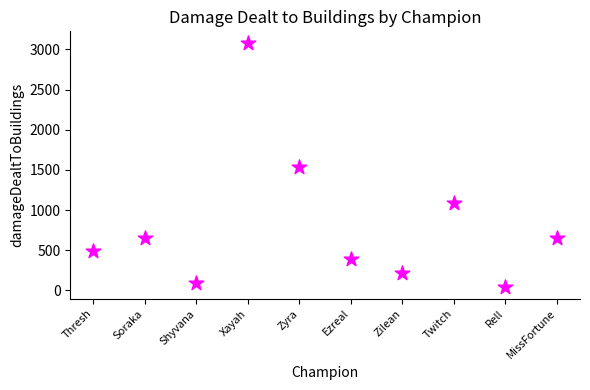

What is the average Y value?

824